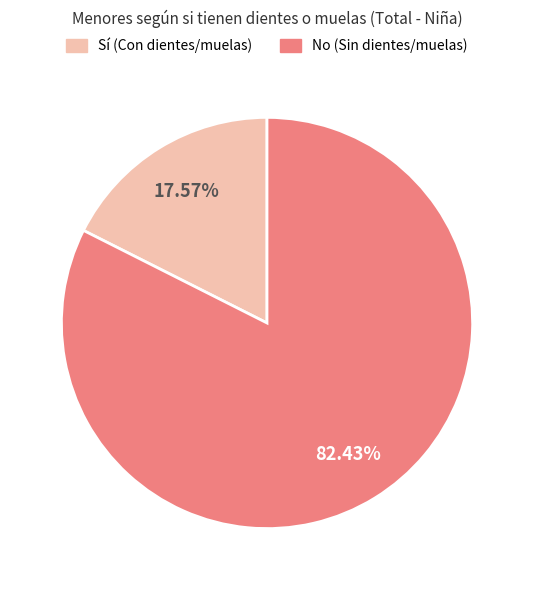

Does any single category account for the majority?

Yes